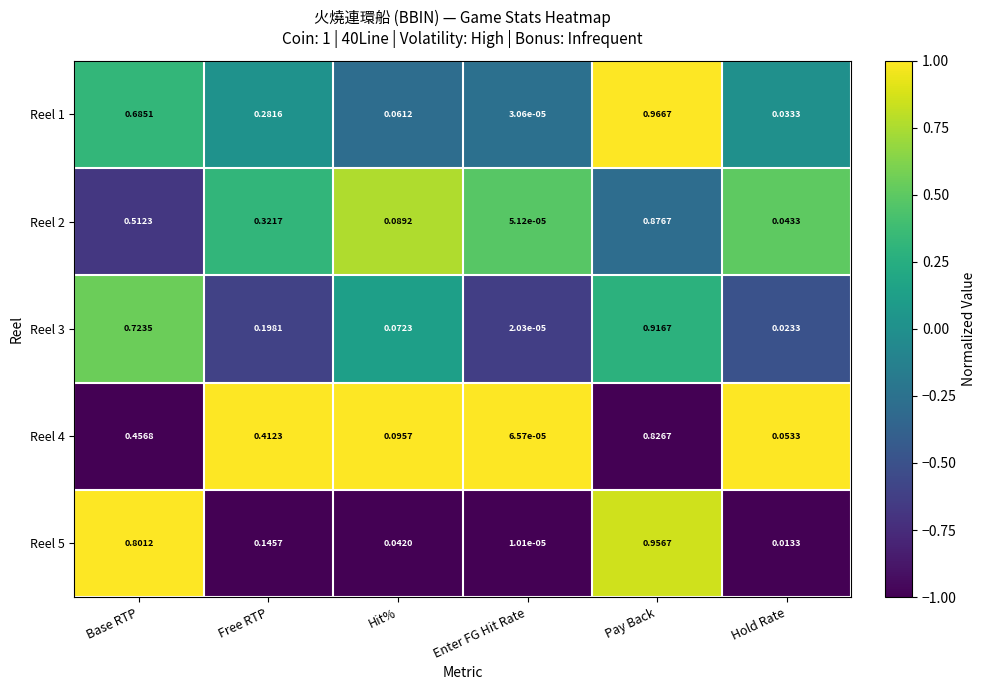

Where is Reel 5 nearest to the value 0?

Enter FG Hit Rate